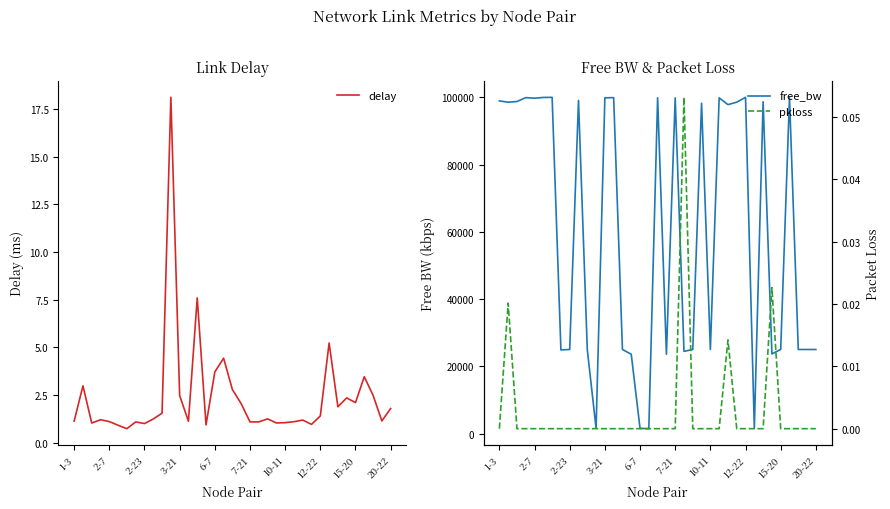

At 10, list the series in order from largest to smallest.

free_bw, delay, pkloss